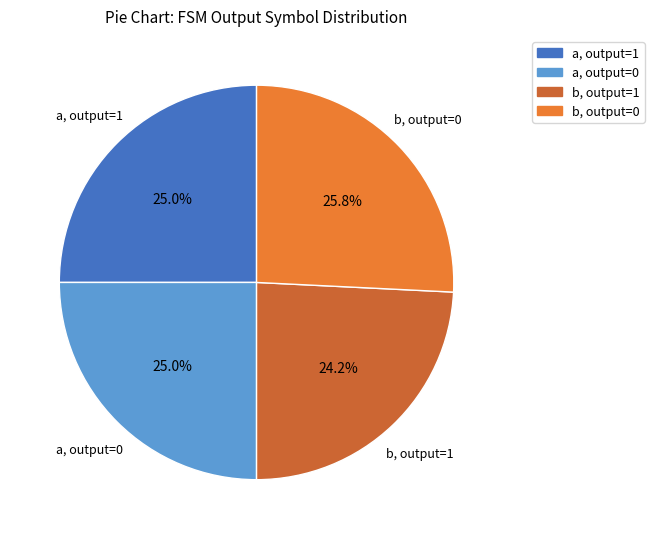

Combined, do a, output=0 and b, output=0 account for over 50%?

Yes